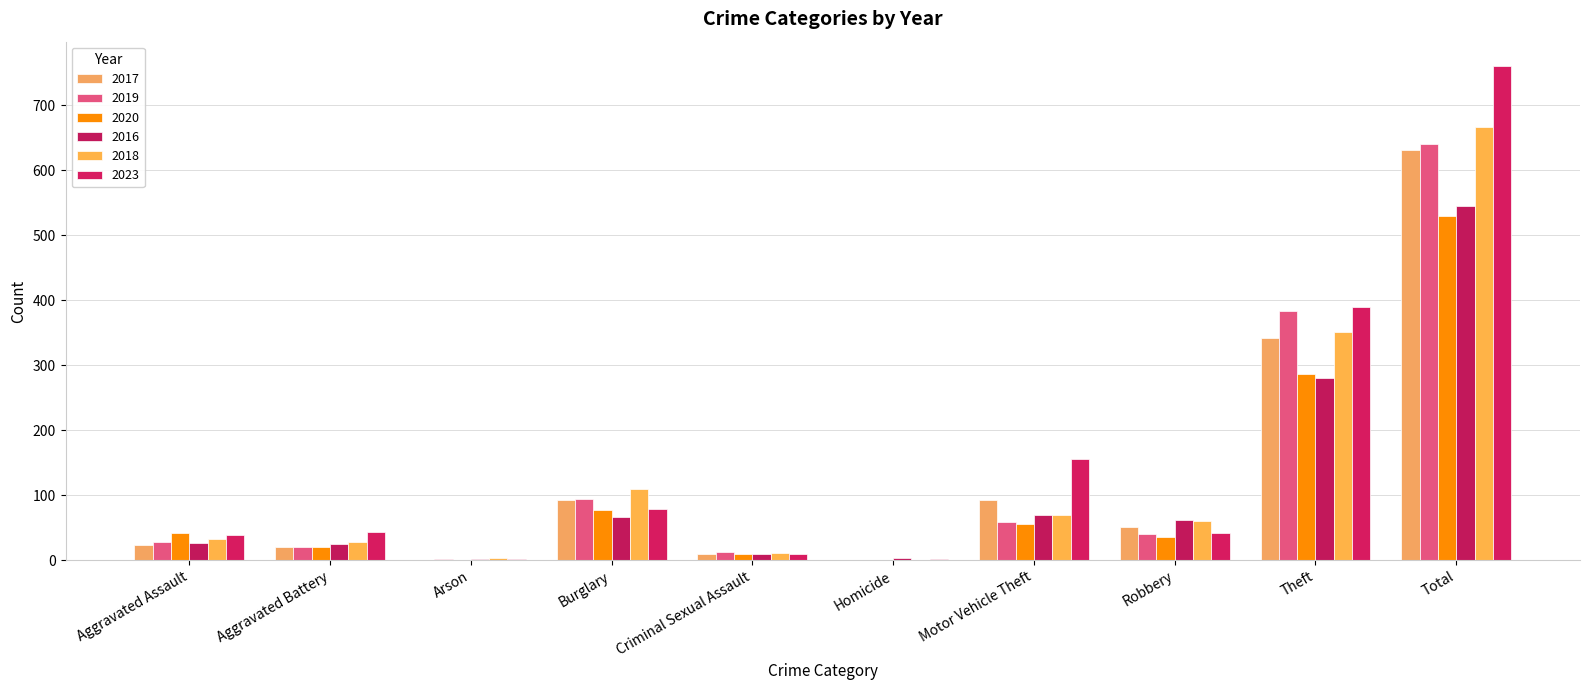

Which category has the lowest value across all series?

Arson